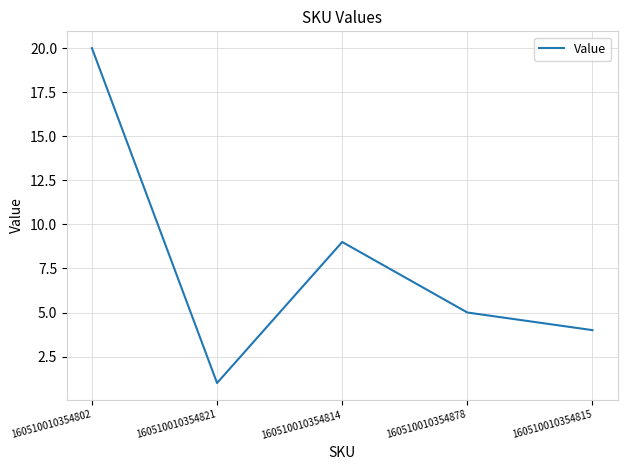

Reading left to right, transcribe all the data shown in this chart.

20	1	9	5	4